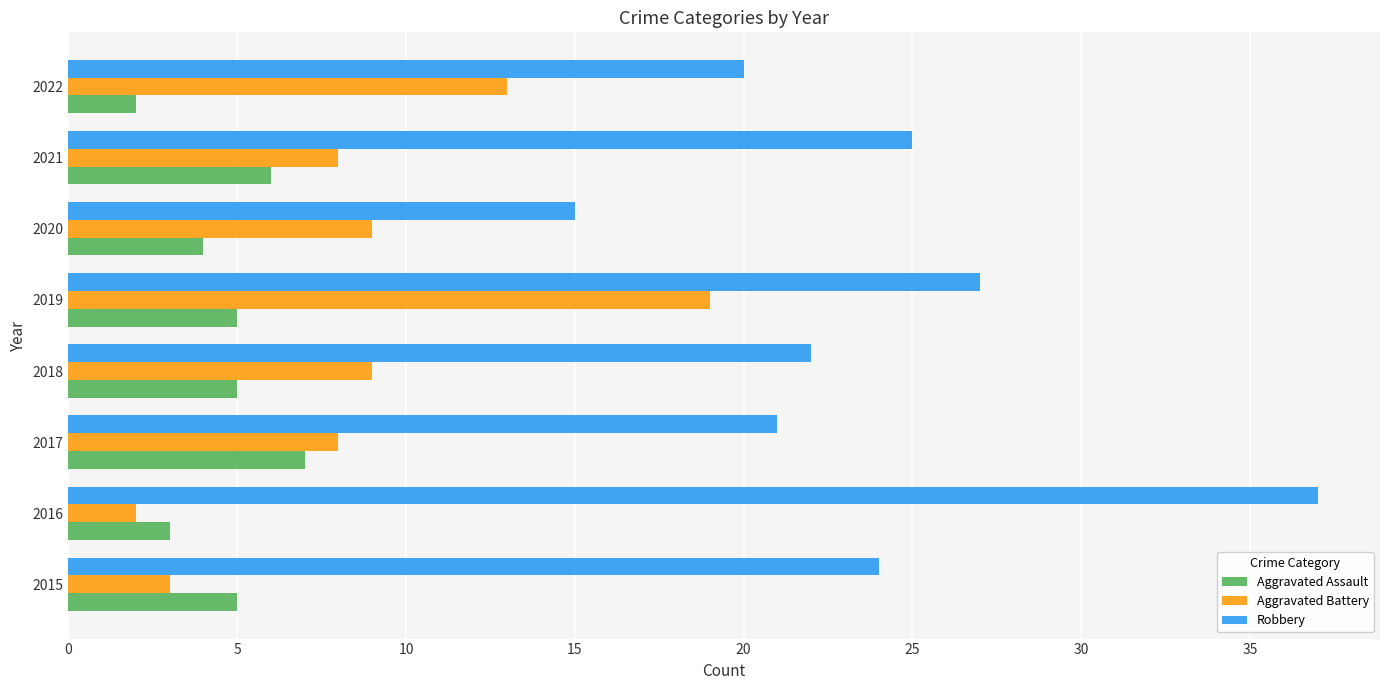

What is the maximum value for Aggravated Battery?

19